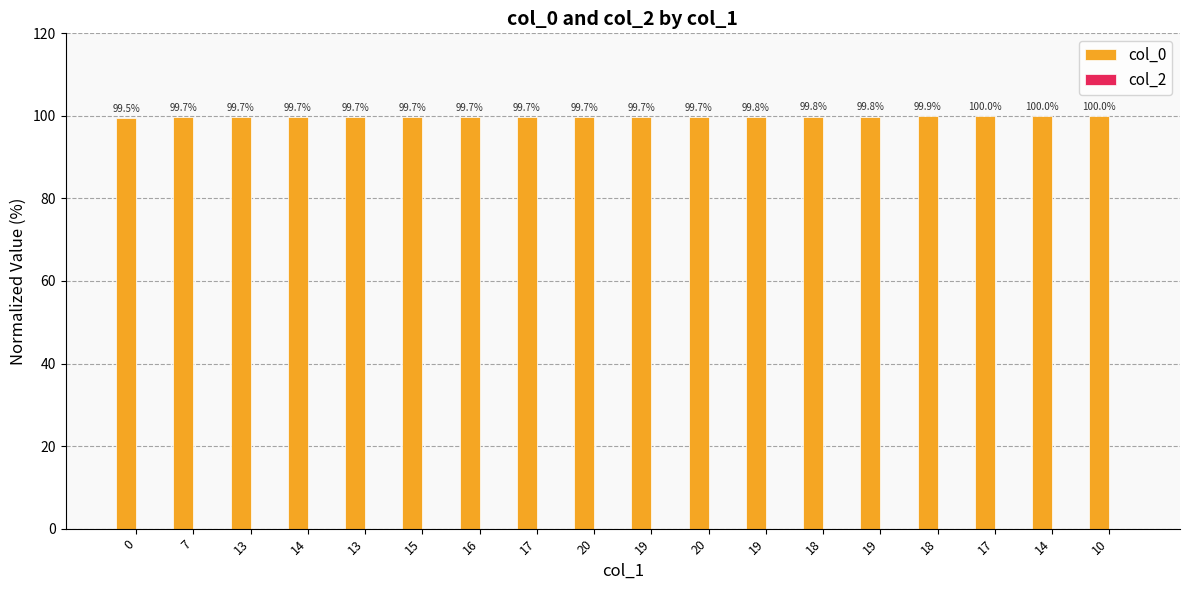

What is the label of the 16th bar from the right?

13